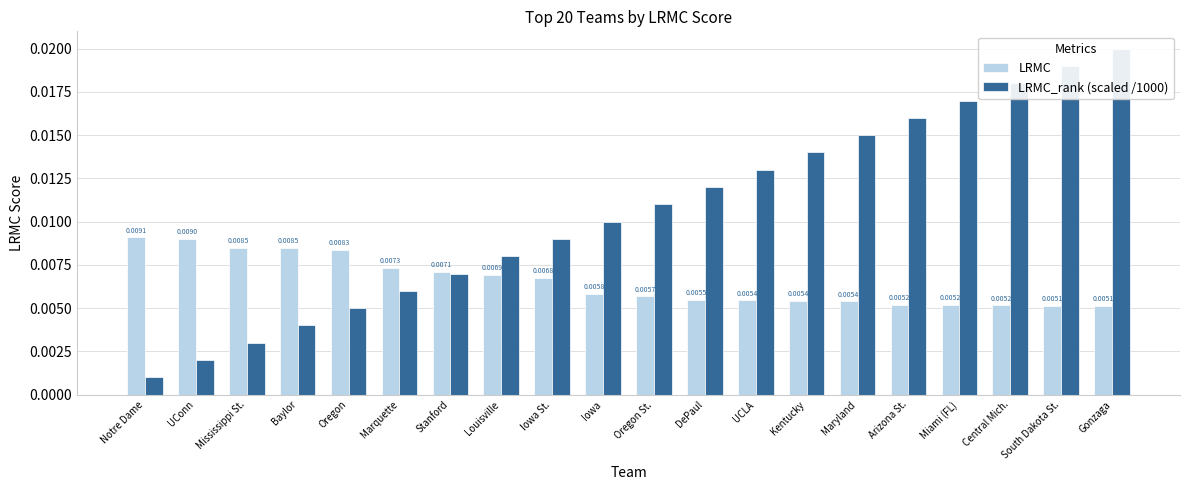

At how many categories does at least one series exceed 0?

20